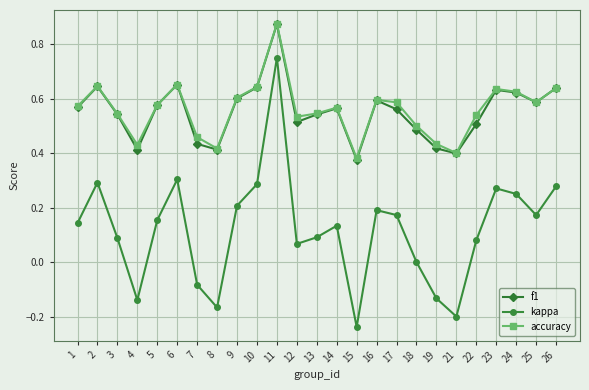

True or false: f1 and kappa intersect in this chart.

False